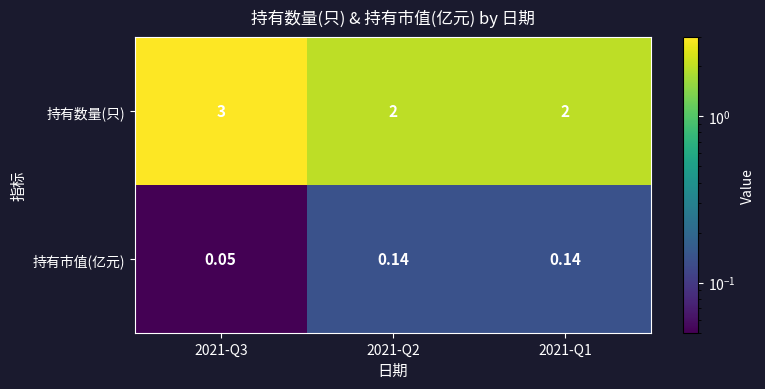

Rank the series by their maximum value, from highest to lowest.

持有数量(只), 持有市值(亿元)